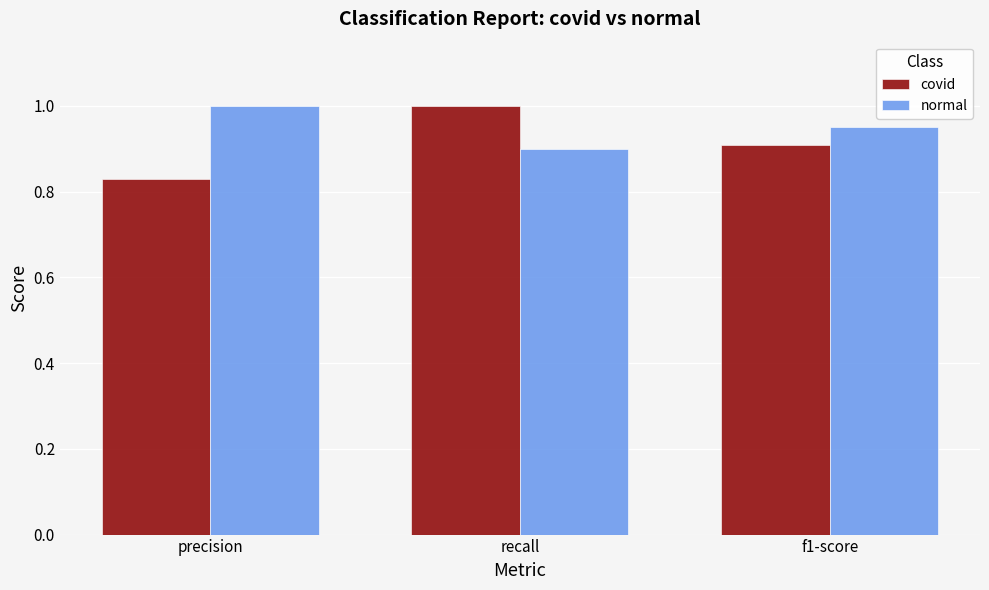

How many bars are there in total?

6